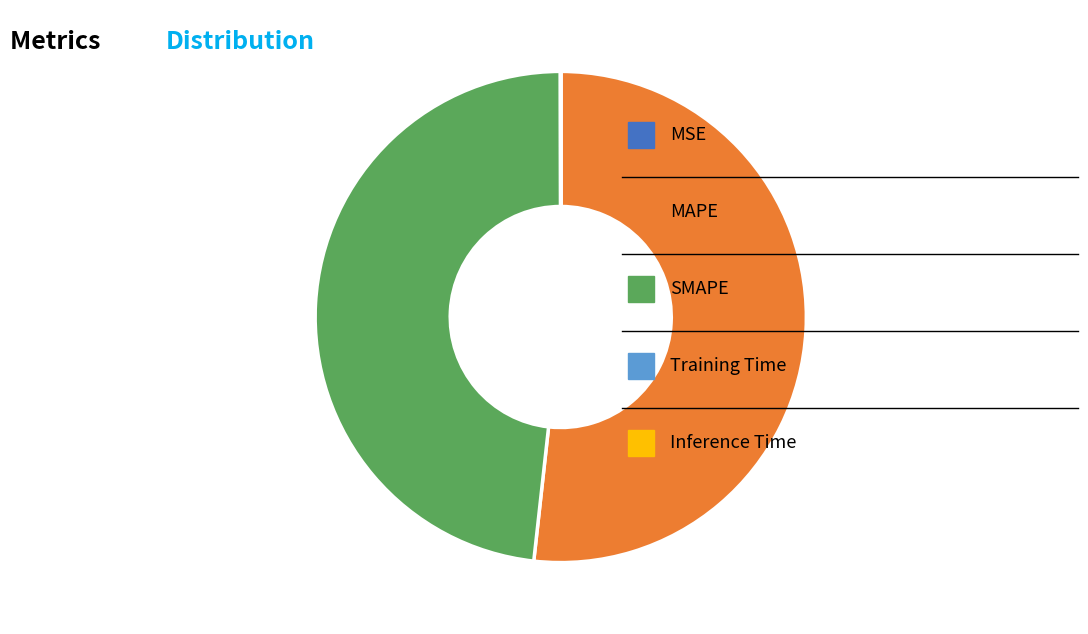

Does any single category account for the majority?

Yes